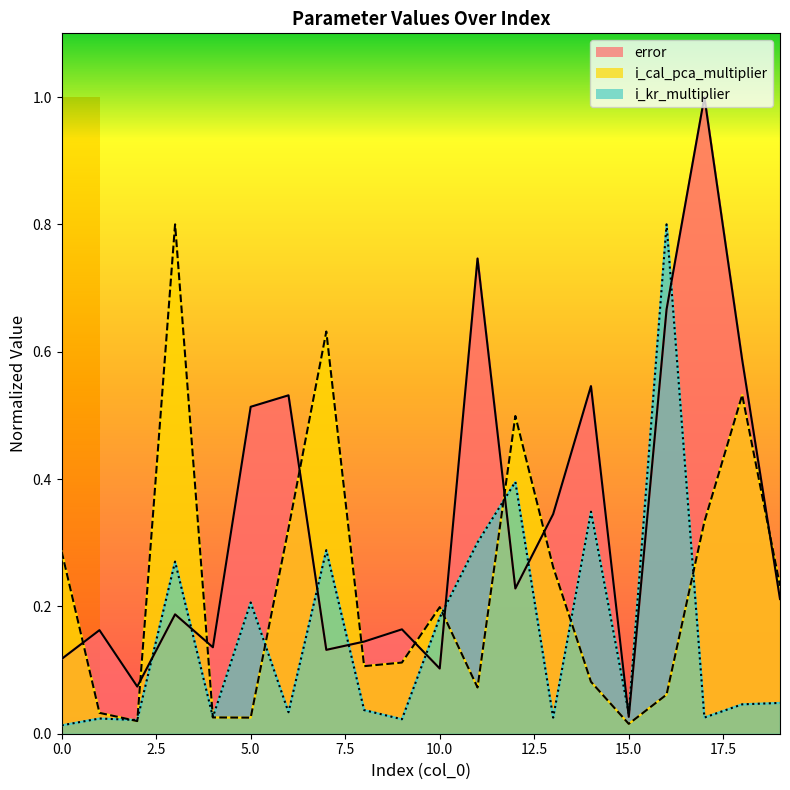

Which series has the largest range (max minus min)?

error